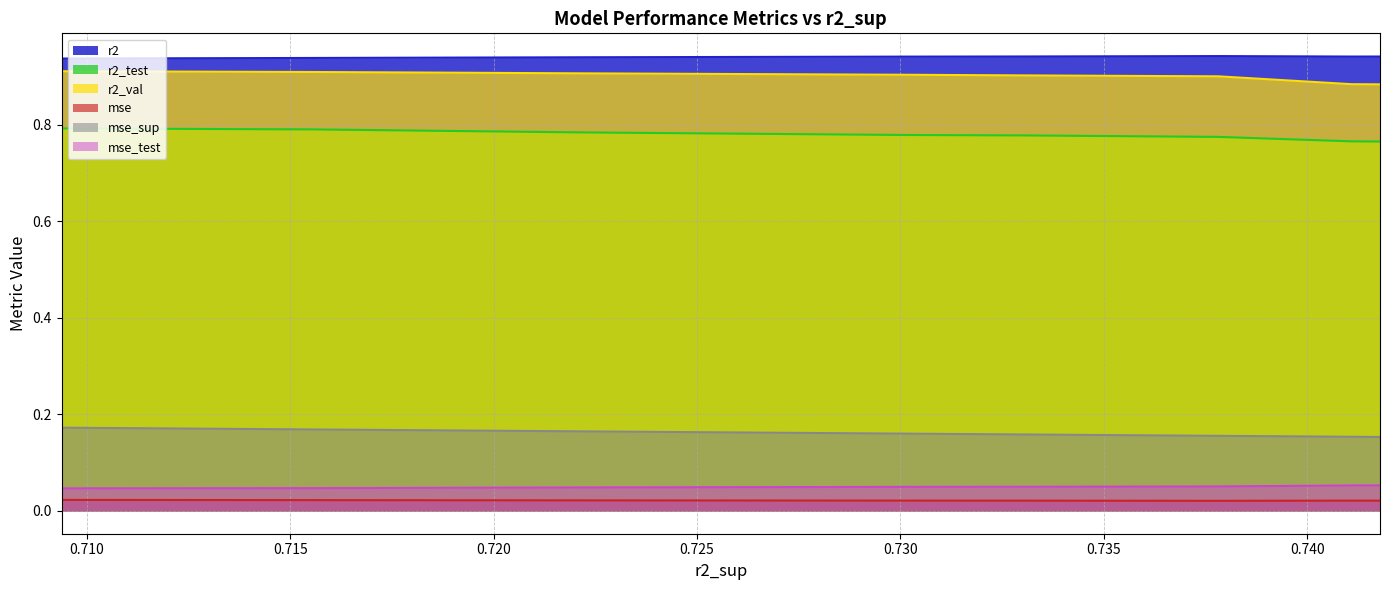

True or false: mse has more than 0 points higher than both neighbors.

True